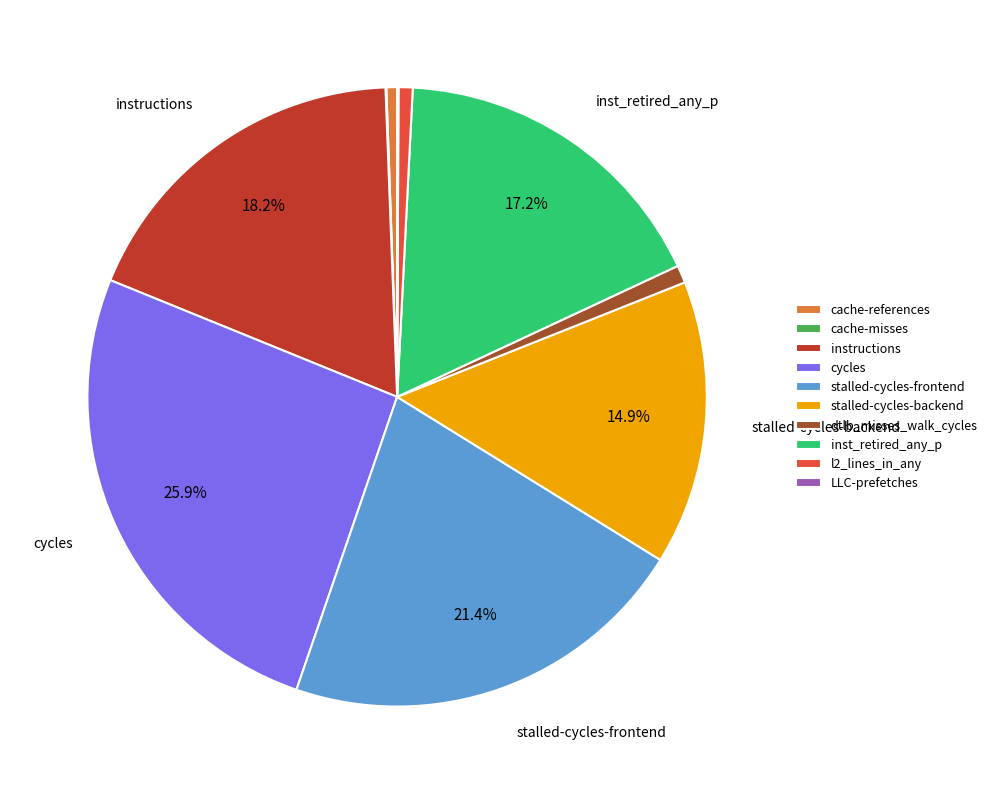

What is the largest slice in the pie chart?

cycles